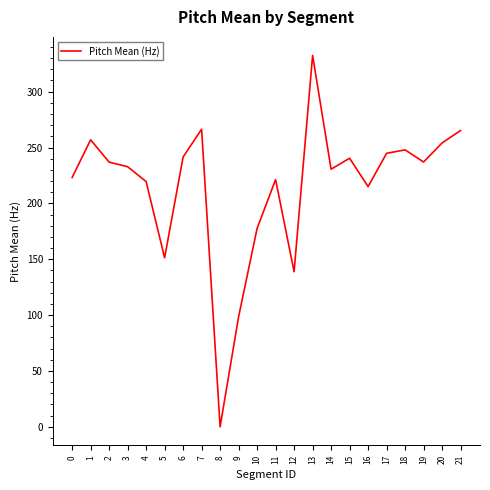

How many distinct data groups are displayed?

1